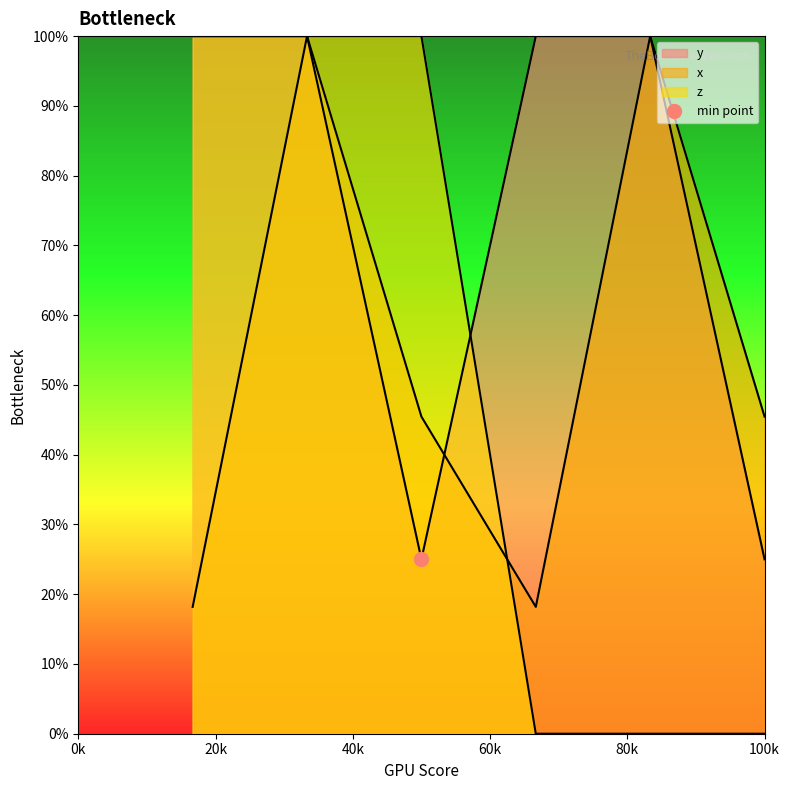

Where is the first local maximum for x?

2